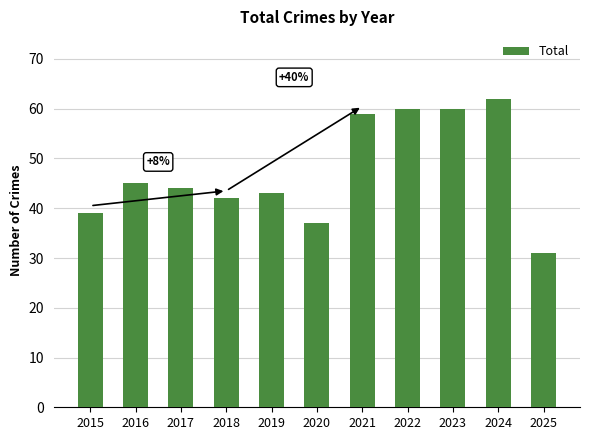

What is the ratio of the value at 2021 to the value at 2015?

1.5